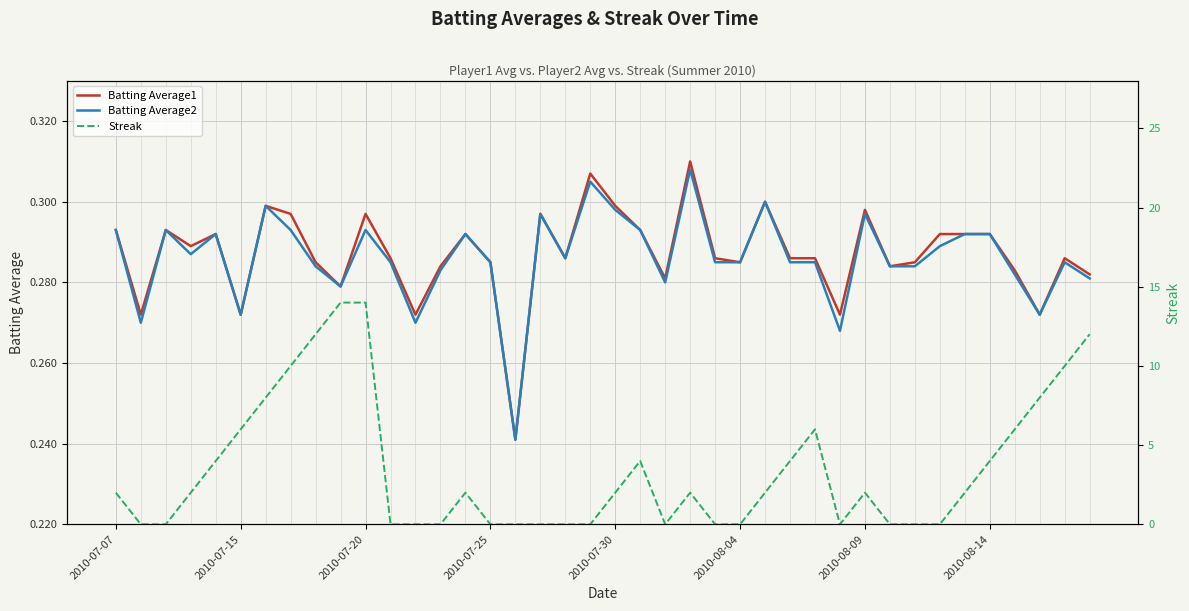

Does the chart display data point markers on the line(s)?

No